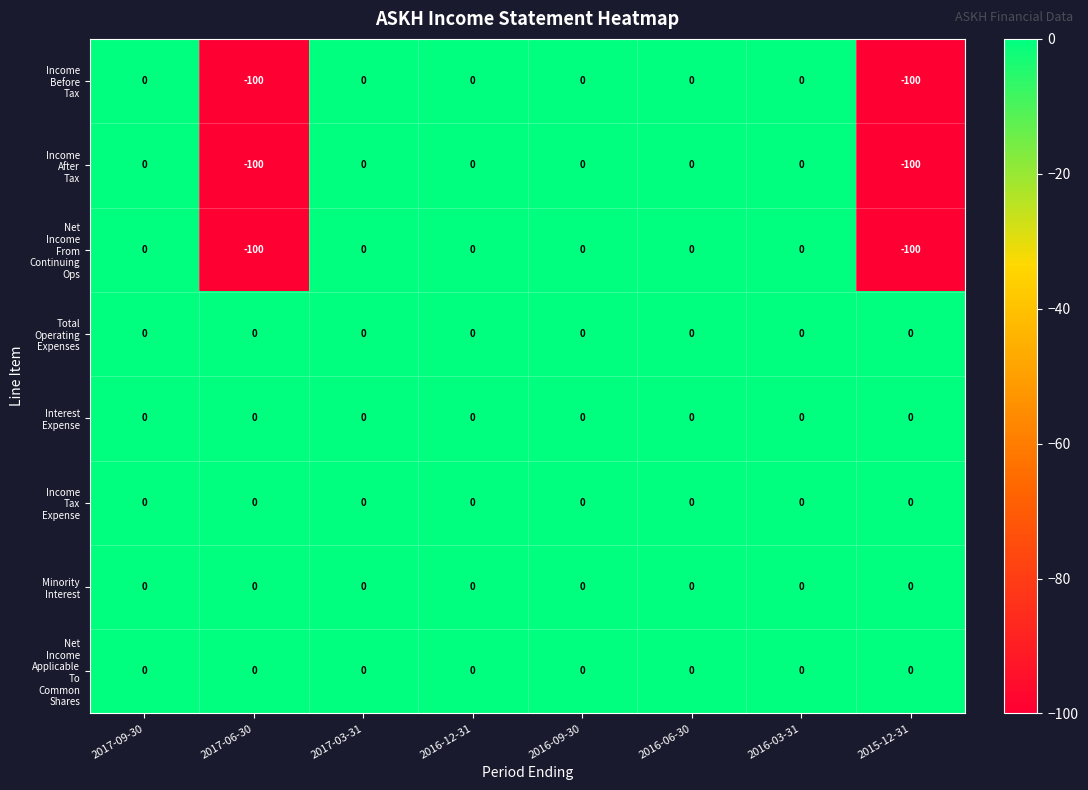

What is the minimum value shown in the chart?

-100